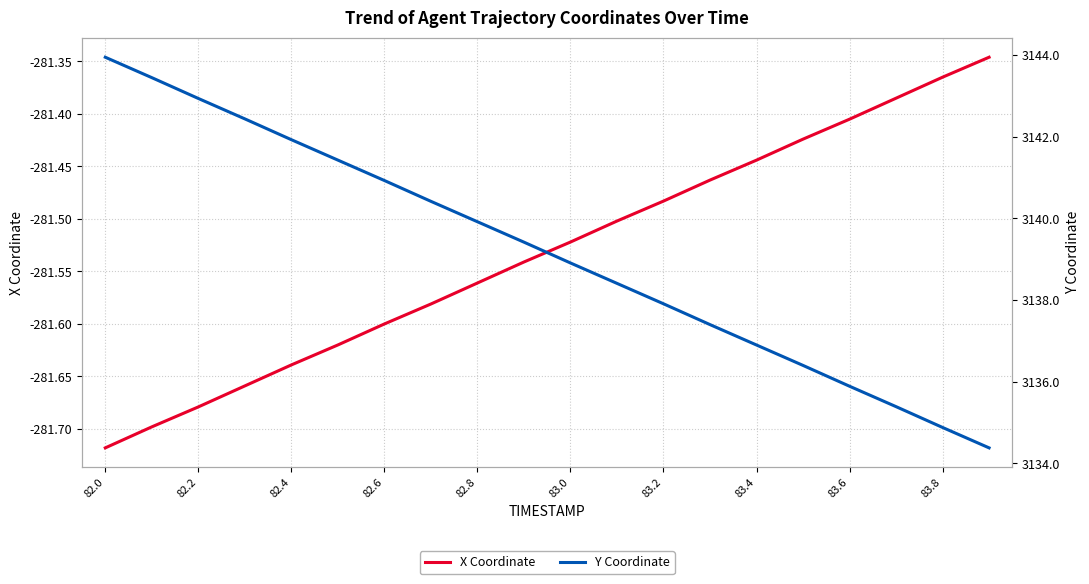

How many data points in Y Coordinate are less than 3139?

10